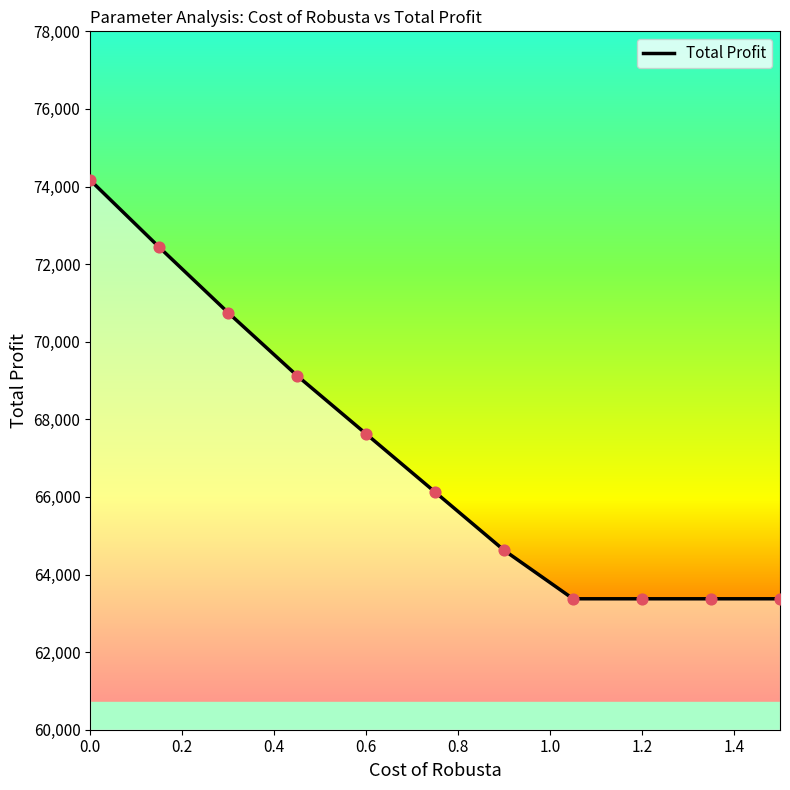

What is the maximum value shown in the chart?

74166.7